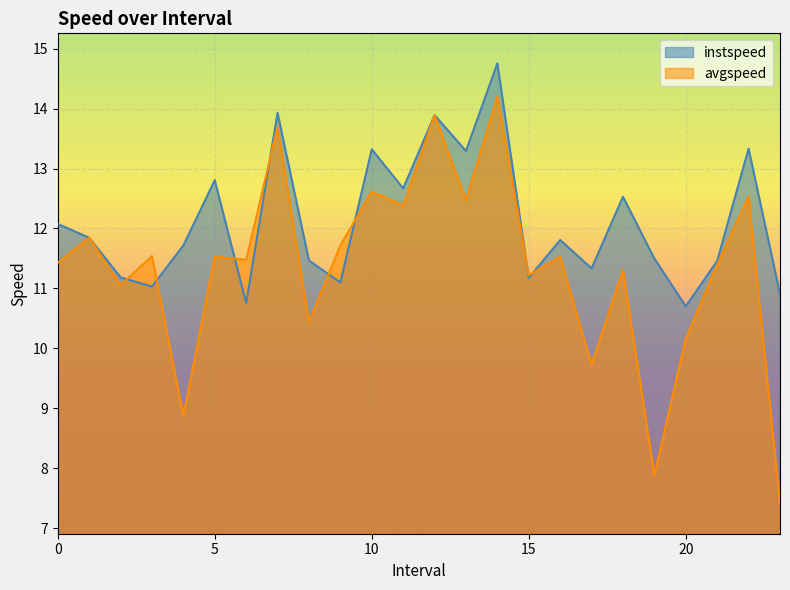

True or false: avgspeed has more than 2 points higher than both neighbors.

True